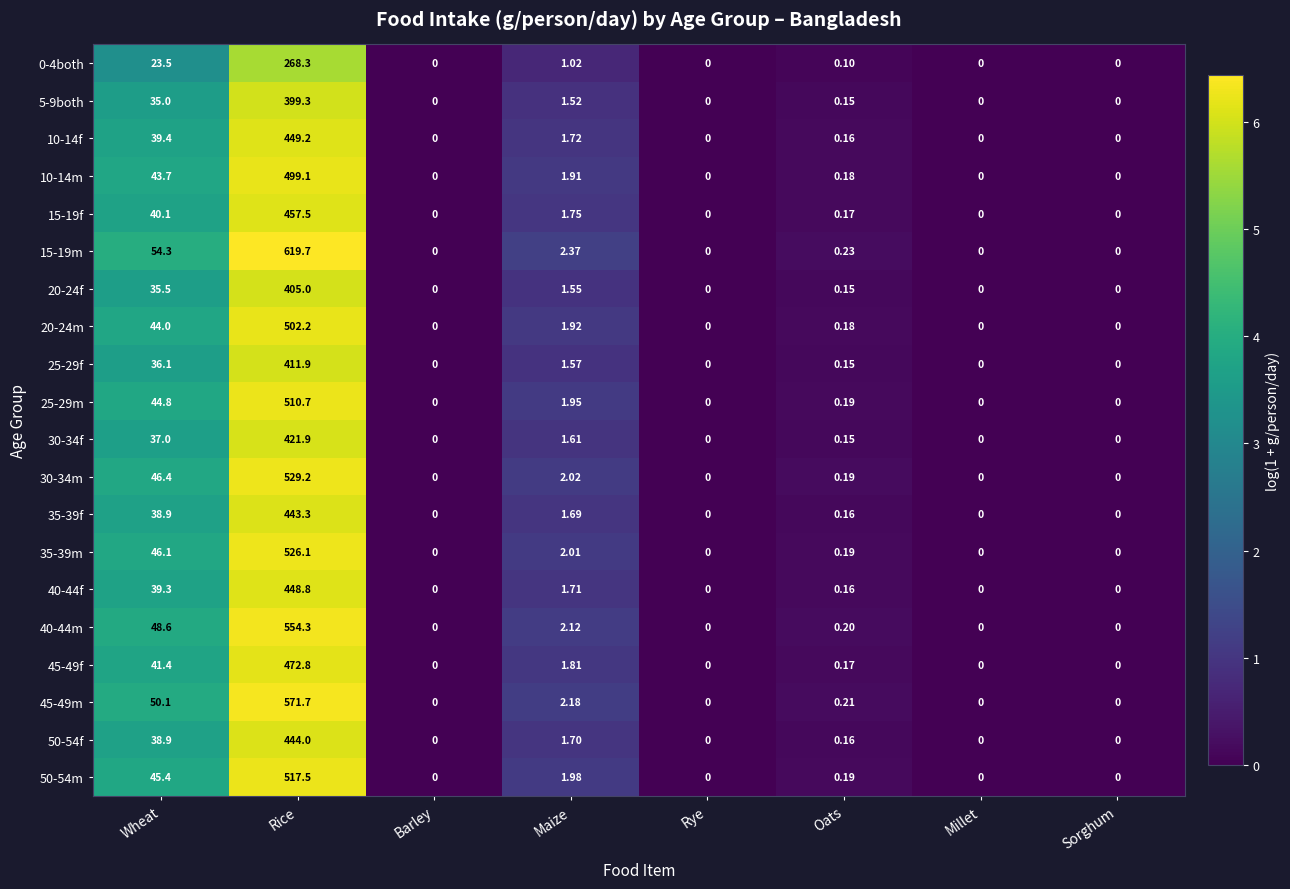

Where is 30-34m nearest to the value 264?

Wheat